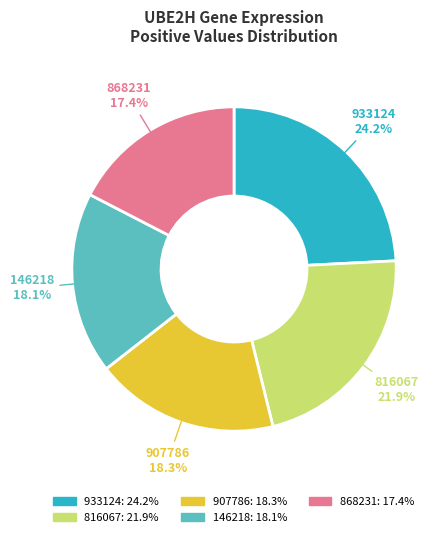

Is there any slice that represents more than half of the pie?

No